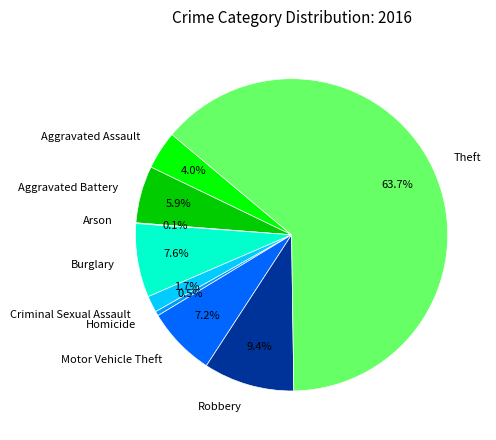

Approximately how many times larger is the value at Aggravated Assault compared to Robbery?

0.4